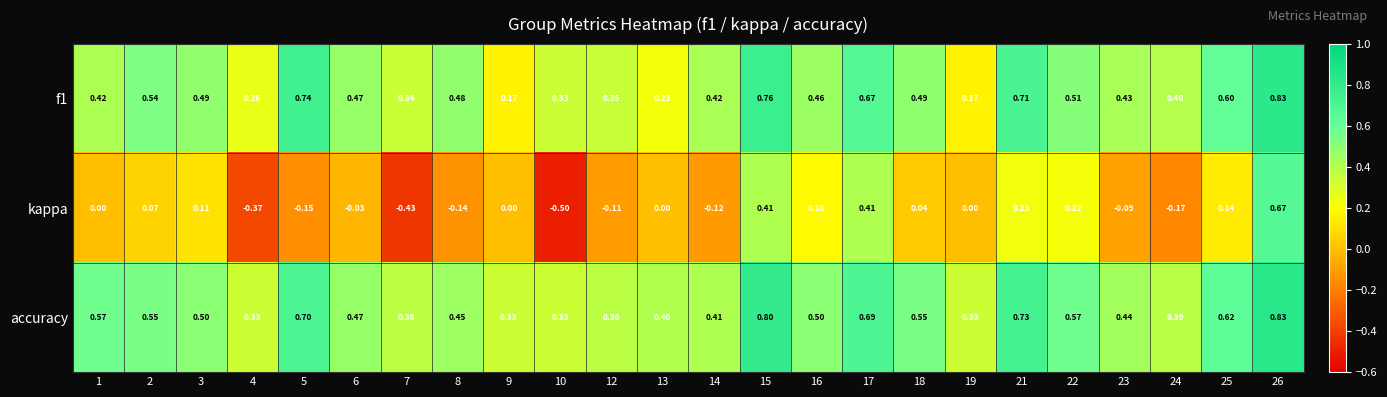

Which series has the largest range (max minus min)?

kappa